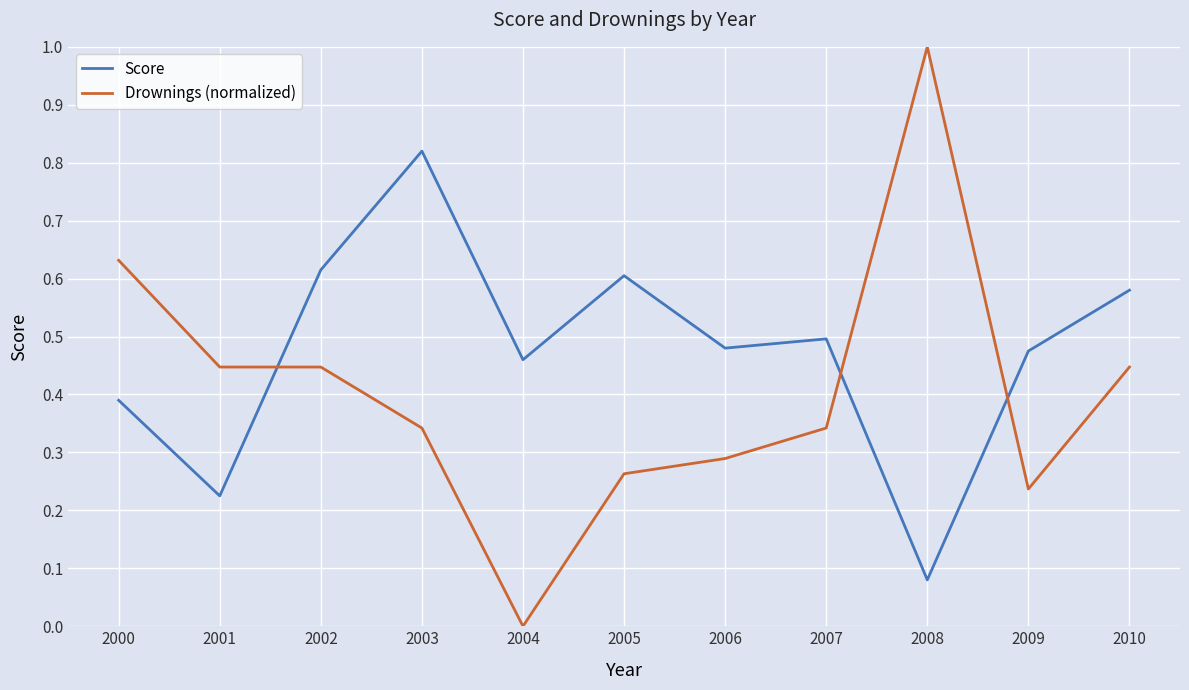

List the series in order of their overall mean, lowest first.

Drownings (normalized), Score